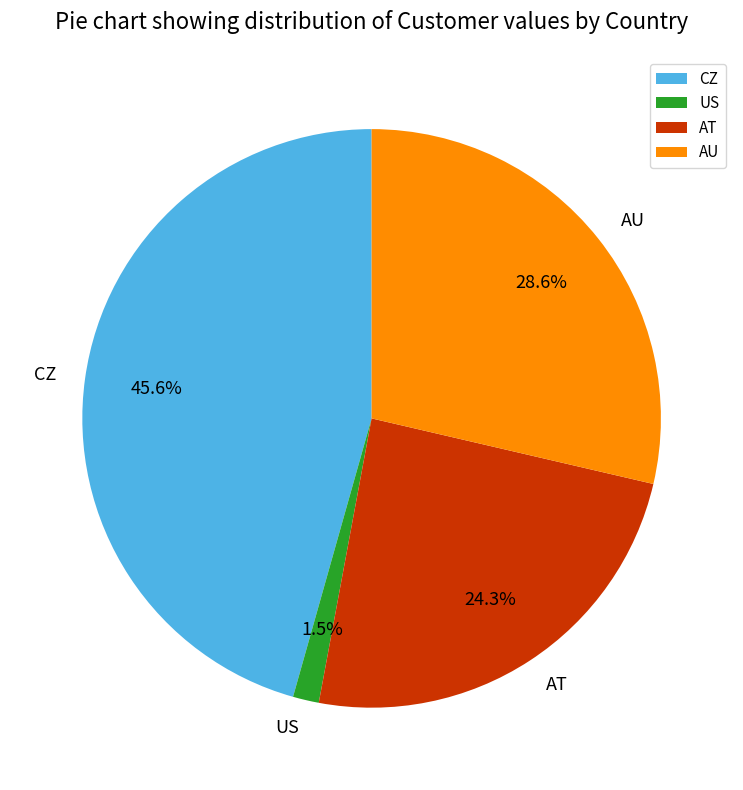

To the nearest percent, what is the difference between the AU and US slice percentages?

27%